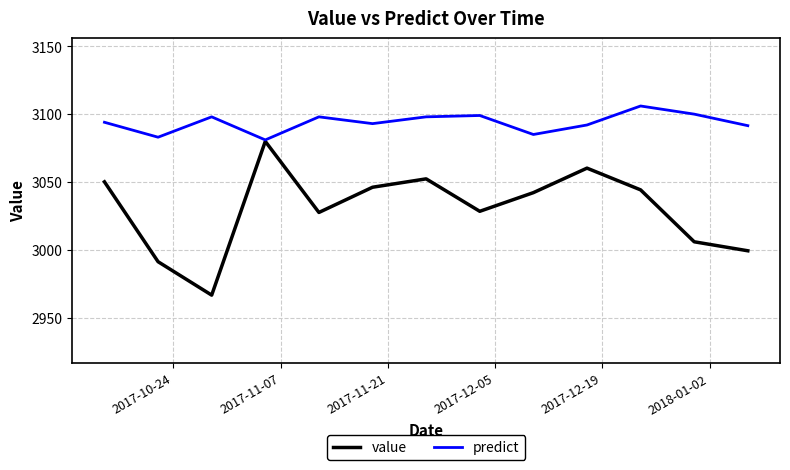

List the series in order of their overall mean, highest first.

predict, value